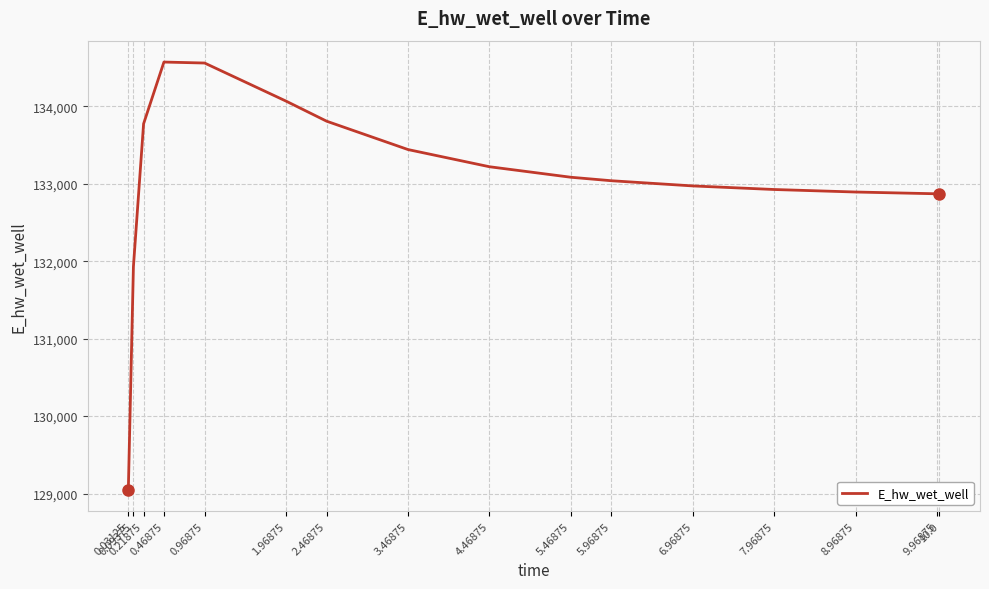

Where does the data first go above 133082?

0.21875